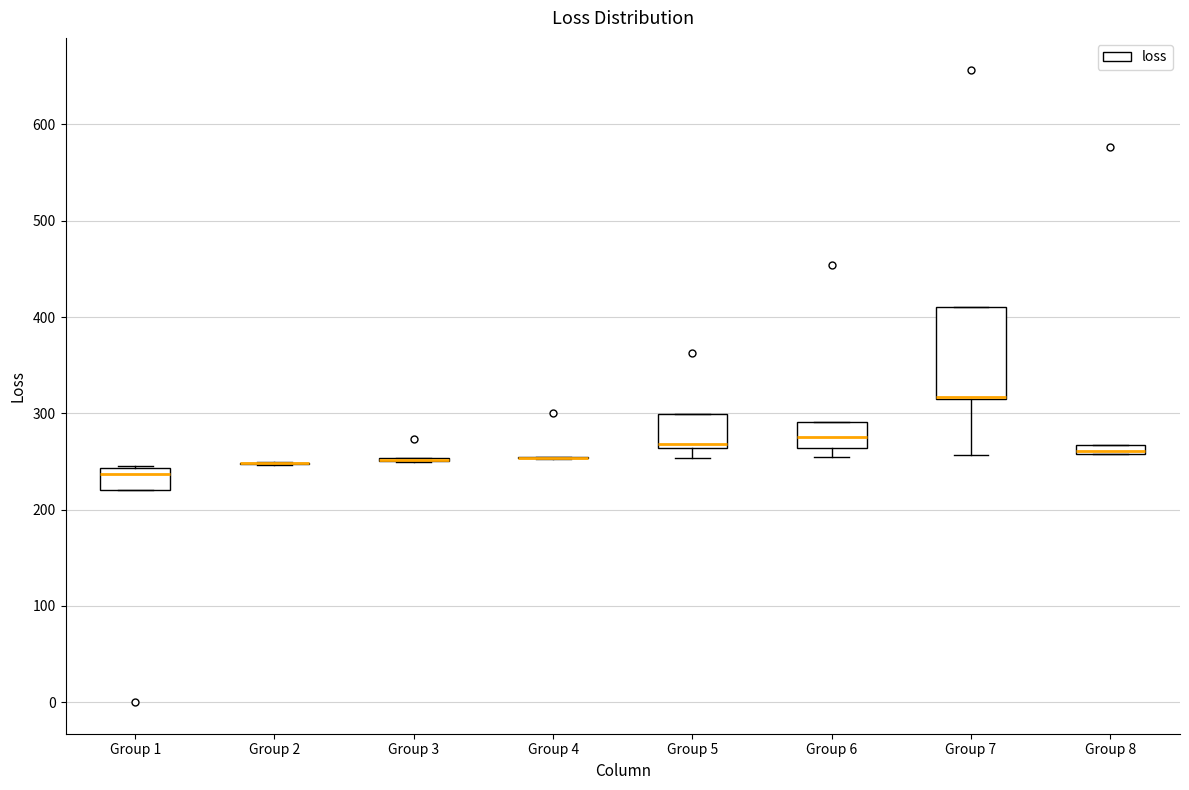

Comparing the boxes themselves (not the whiskers), which one is the tallest?

Group 7